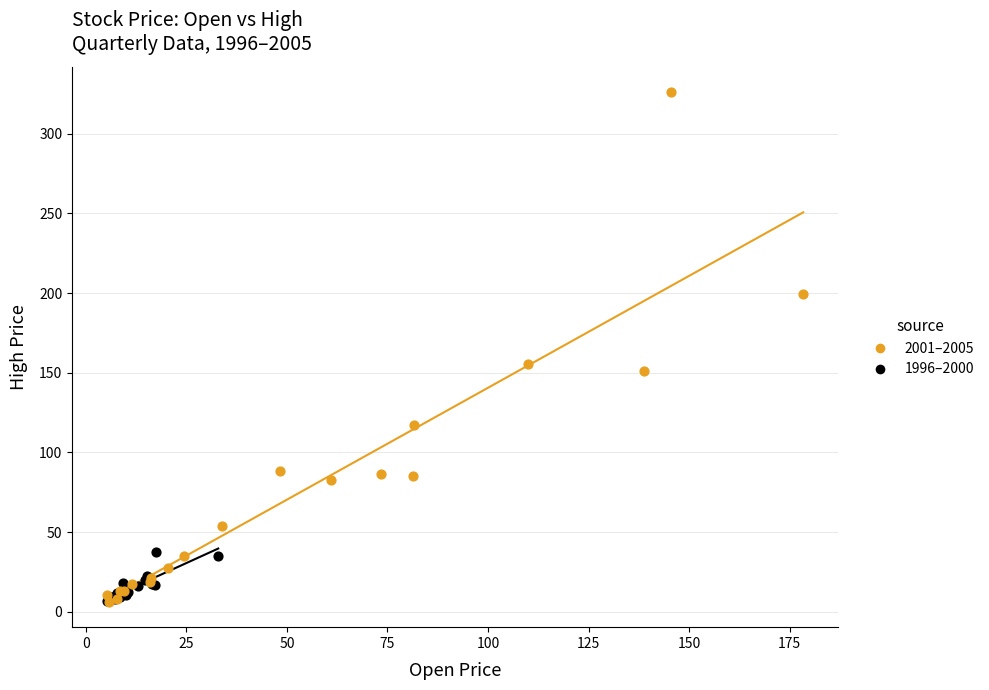

Which series has the largest Y range (max minus min)?

2001–2005